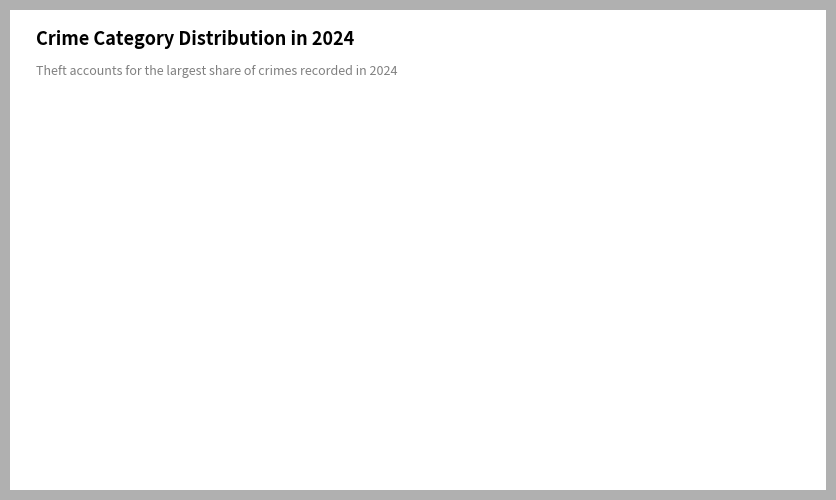

Rank the categories by value from highest to lowest.

Theft, Robbery, Aggravated Battery, Aggravated Assault, Criminal Sexual Assault, Arson, Motor Vehicle Theft